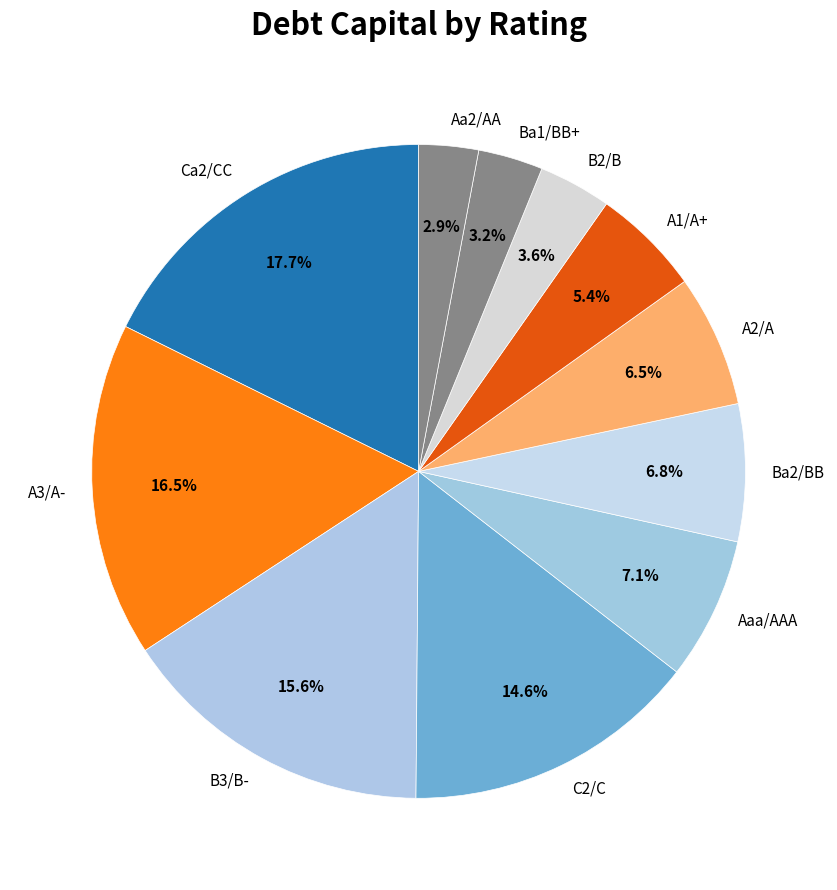

Is it true that Ca2/CC is 1% of the pie?

False